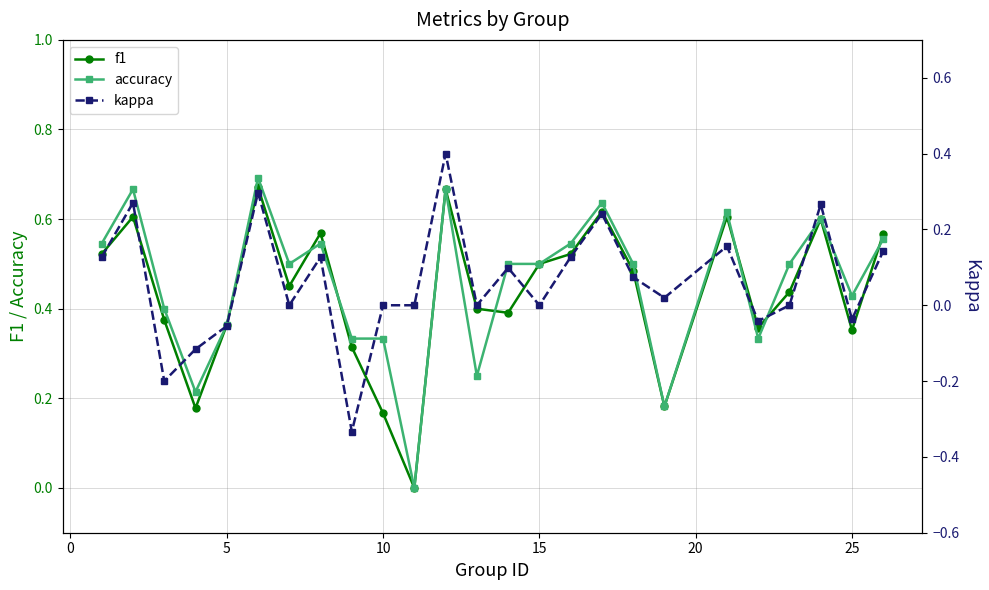

How many accuracy values are between 0 and 1?

25